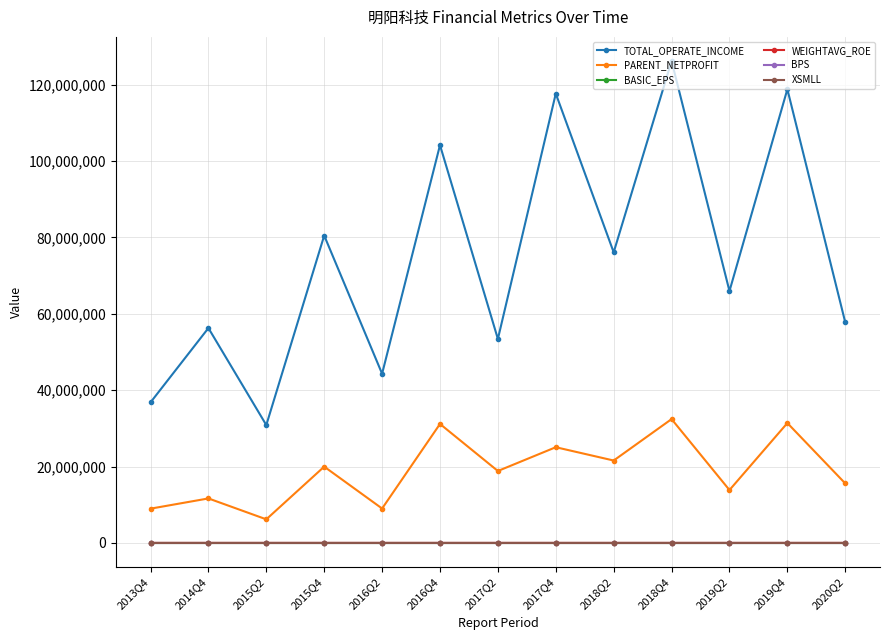

How many series are shown in this chart?

6